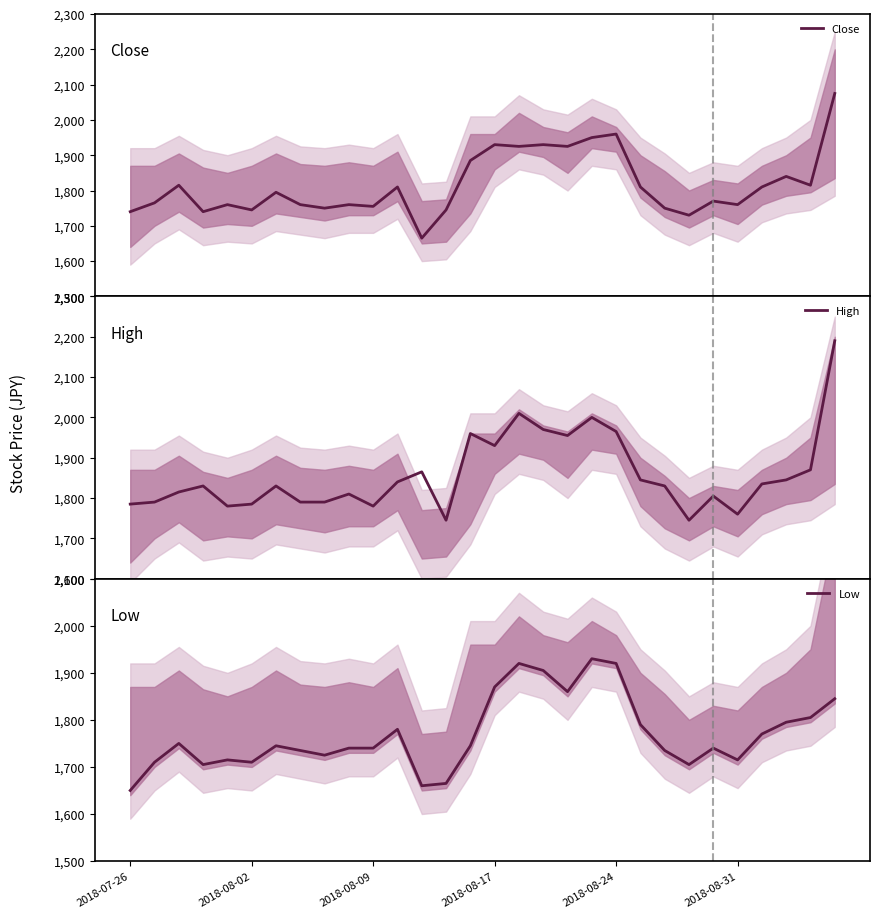

At how many categories does at least one series exceed 1945?

7